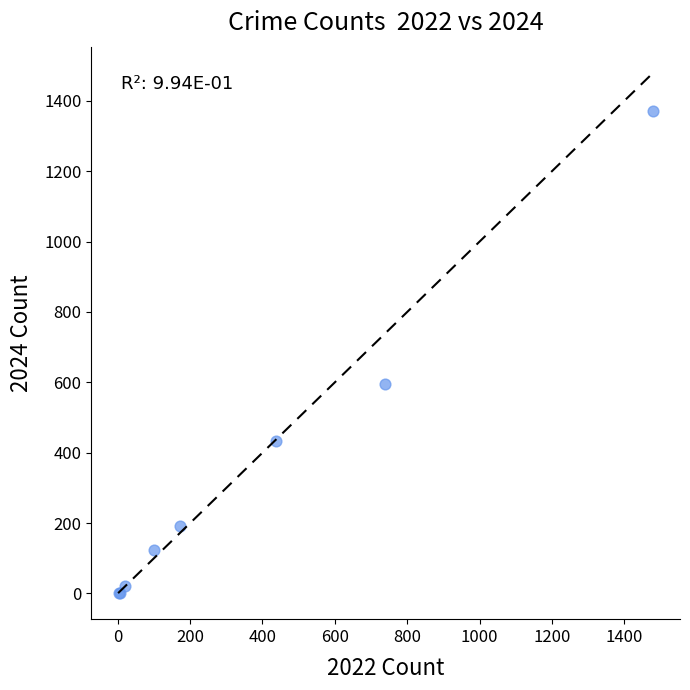

What Y value in the scatter plot is closest to 685?

595